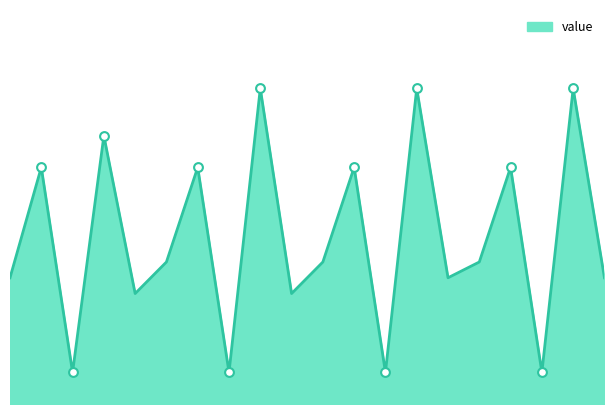

Is this an area chart (filled region under the line)?

Yes